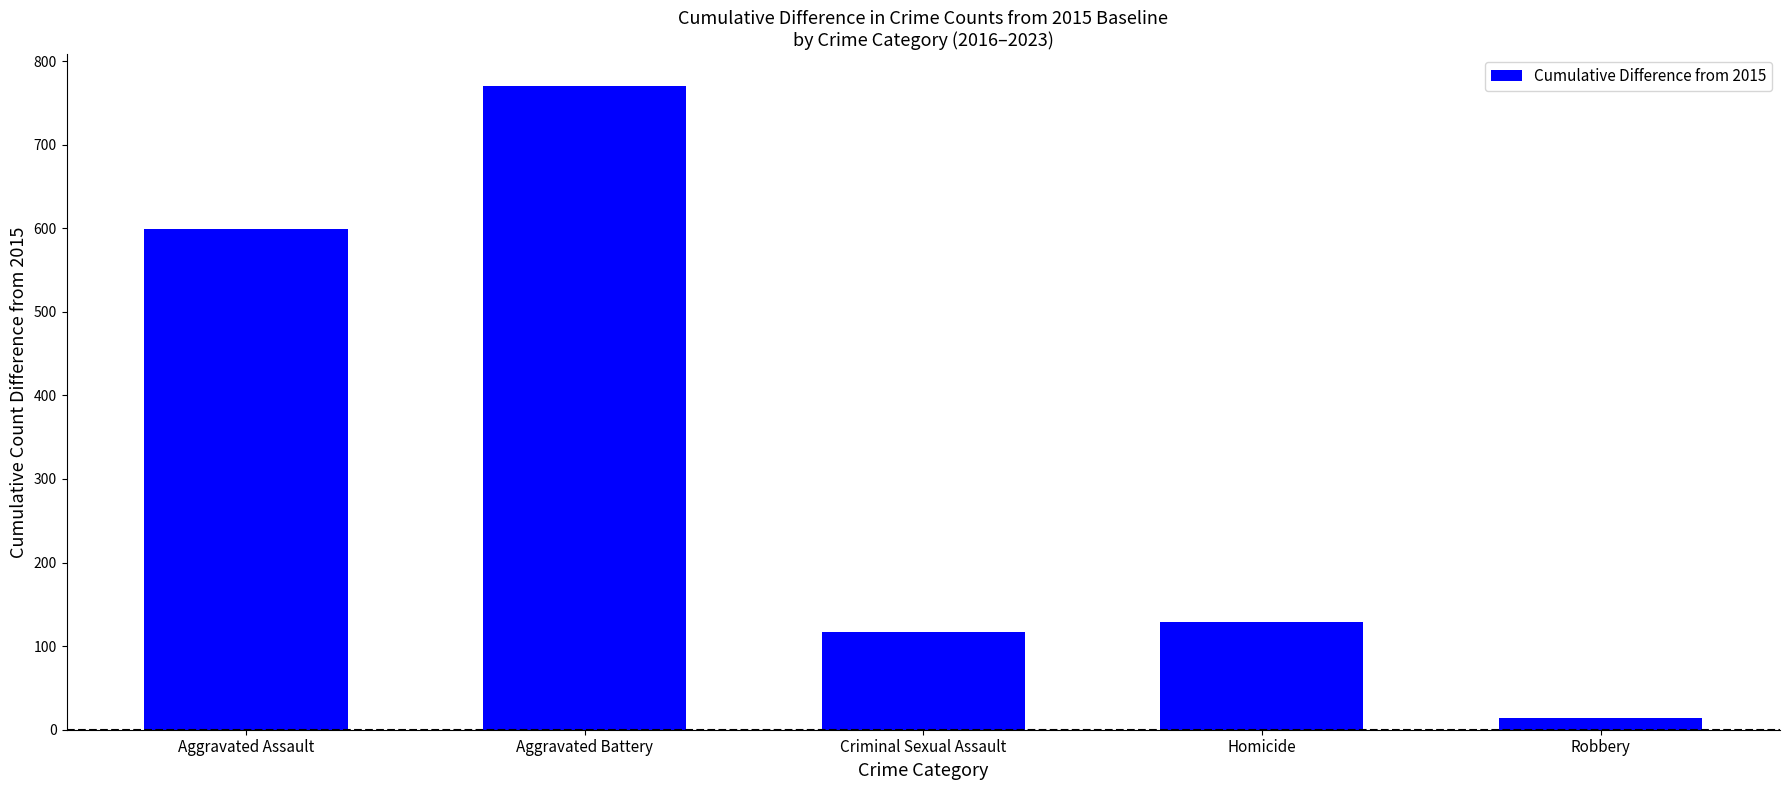

Are the bars grouped side by side (vs. stacked)?

No